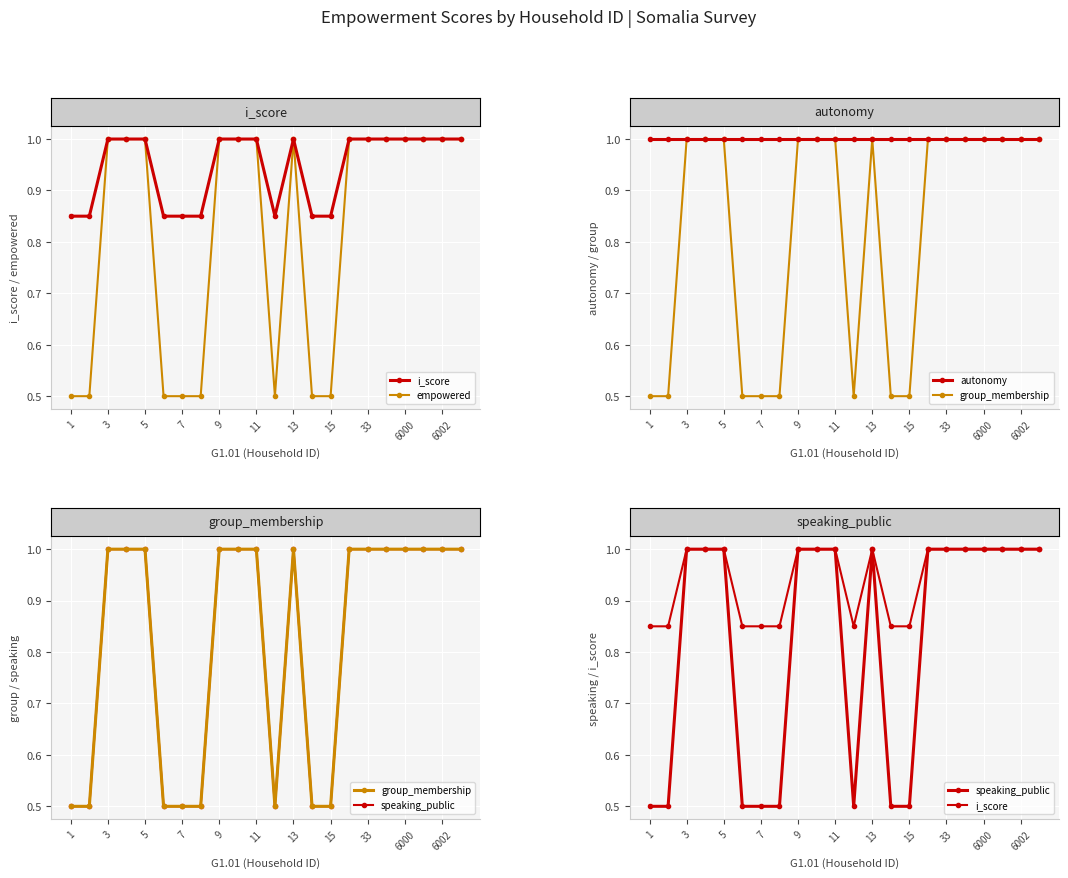

What is the greatest value displayed?

1.0